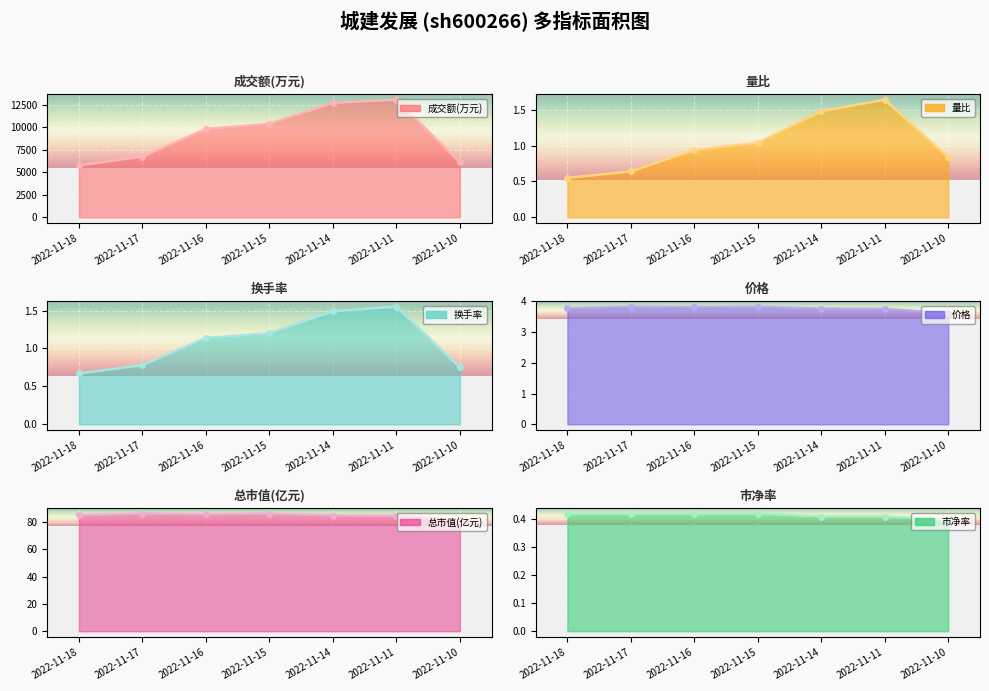

List the labels in order of 量比 value, largest first.

2022-11-11, 2022-11-14, 2022-11-15, 2022-11-16, 2022-11-10, 2022-11-17, 2022-11-18